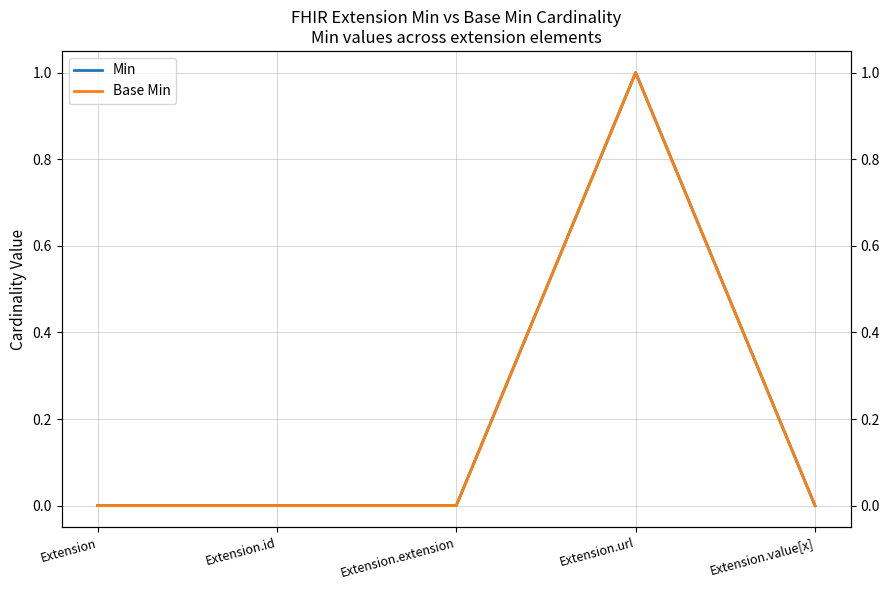

How many Min values are between 0 and 1?

5